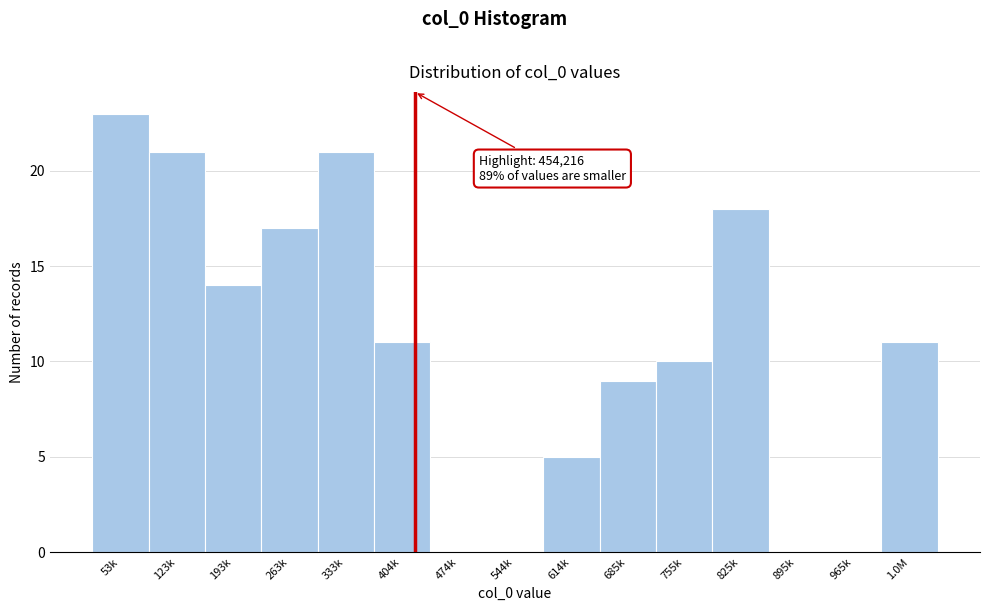

Reading right to left, list all the values displayed in this chart.

1.0M=11	965k=0	895k=0	825k=18	755k=10	685k=9	614k=5	544k=0	474k=0	404k=11	333k=21	263k=17	193k=14	123k=21	53k=23